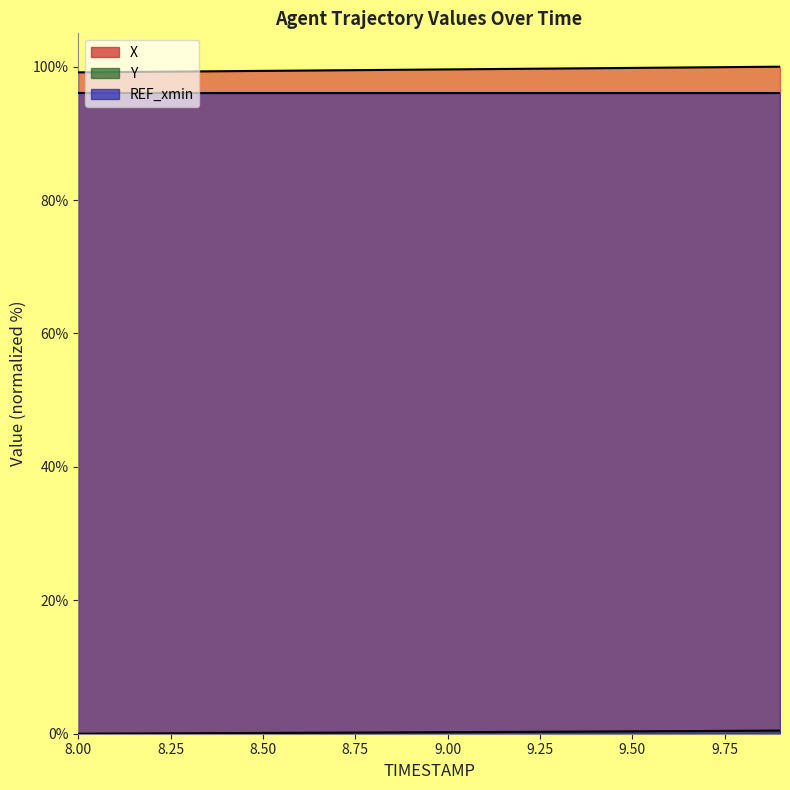

What is the sum of the X values at 8.9 and 8.6?

199.0